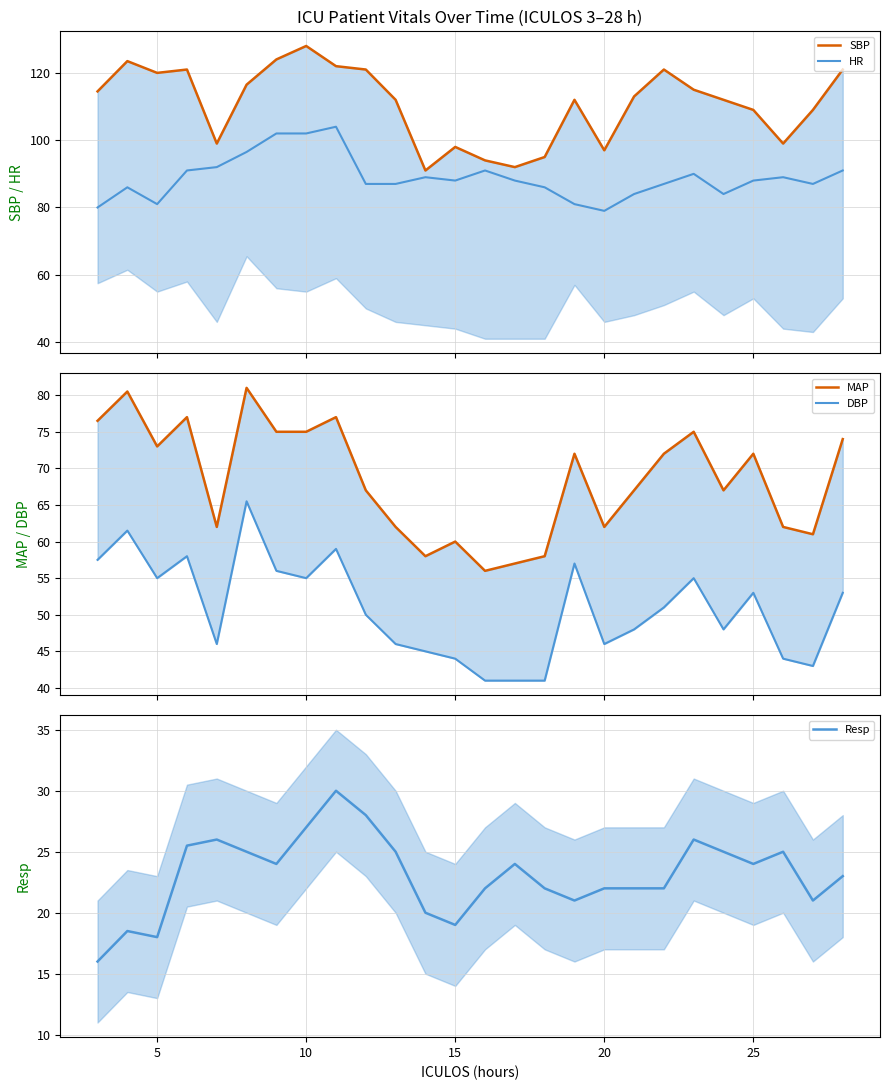

Reading left to right, list all the values displayed in this chart.

SBP: 114.5	123.5	120.0	121.0	99.0	116.5	124.0	128.0	122.0	121.0	112.0	91.0	98.0	94.0	92.0	95.0	112.0	97.0	113.0	121.0	115.0	112.0	109.0	99.0	109.0	121.0
HR: 80.0	86.0	81.0	91.0	92.0	96.5	102.0	102.0	104.0	87.0	87.0	89.0	88.0	91.0	88.0	86.0	81.0	79.0	84.0	87.0	90.0	84.0	88.0	89.0	87.0	91.0
MAP: 76.5	80.5	73.0	77.0	62.0	81.0	75.0	75.0	77.0	67.0	62.0	58.0	60.0	56.0	57.0	58.0	72.0	62.0	67.0	72.0	75.0	67.0	72.0	62.0	61.0	74.0
DBP: 57.5	61.5	55.0	58.0	46.0	65.5	56.0	55.0	59.0	50.0	46.0	45.0	44.0	41.0	41.0	41.0	57.0	46.0	48.0	51.0	55.0	48.0	53.0	44.0	43.0	53.0
Resp: 16.0	18.5	18.0	25.5	26.0	25.0	24.0	27.0	30.0	28.0	25.0	20.0	19.0	22.0	24.0	22.0	21.0	22.0	22.0	22.0	26.0	25.0	24.0	25.0	21.0	23.0